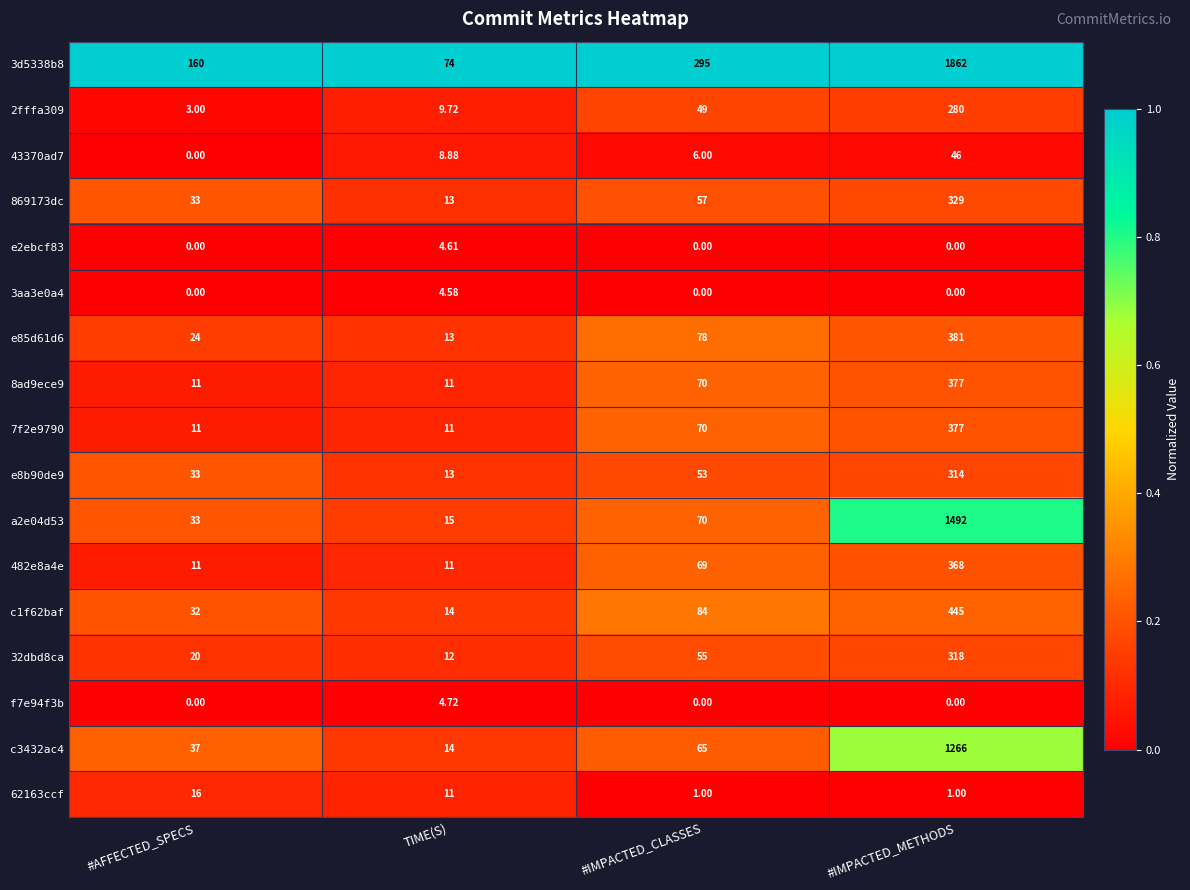

Is the value of c3432ac4 at #AFFECTED_SPECS greater than the value of 7f2e9790 at #IMPACTED_CLASSES?

No